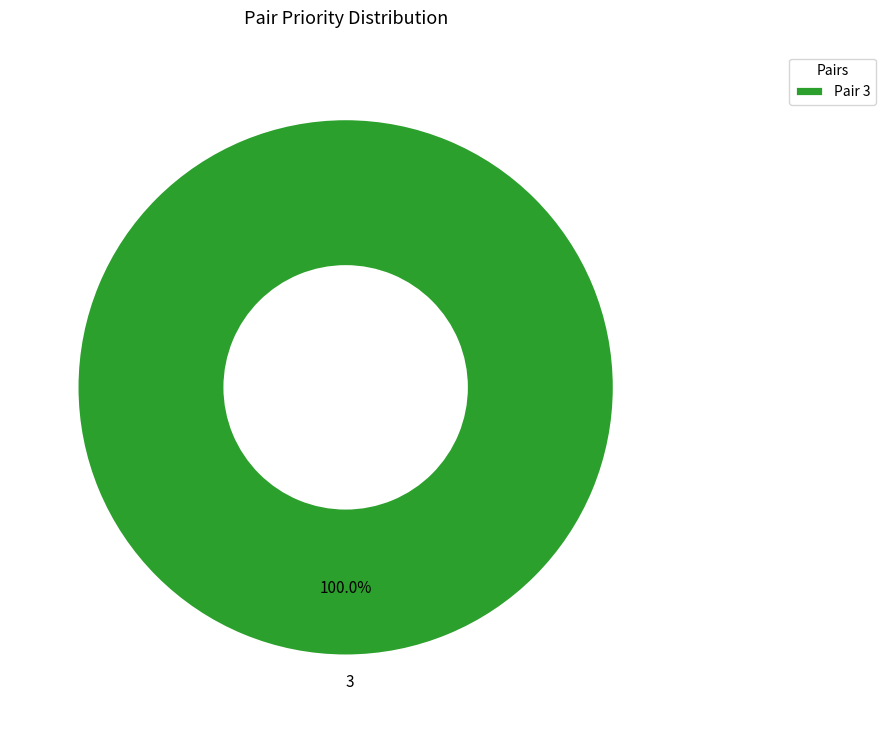

Does any single category account for the majority?

Yes